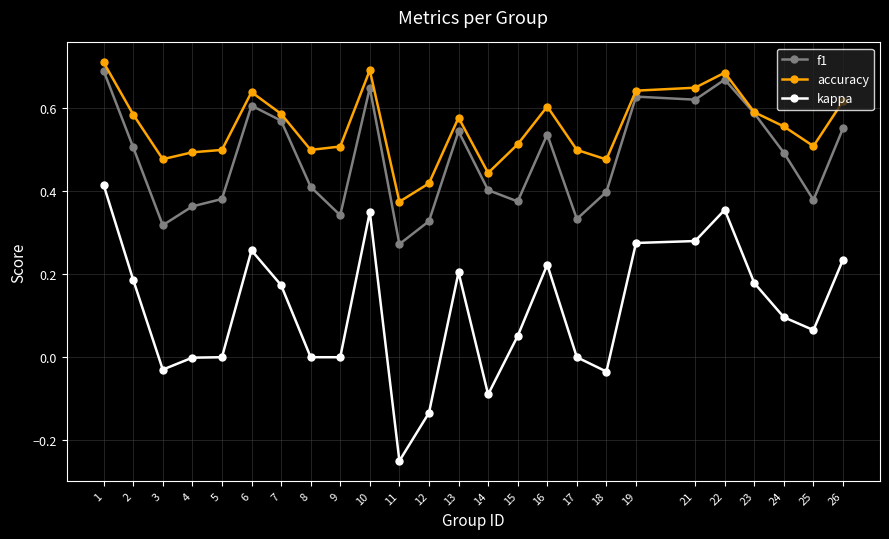

The value of f1 at 22 is 0.2. True or false?

False